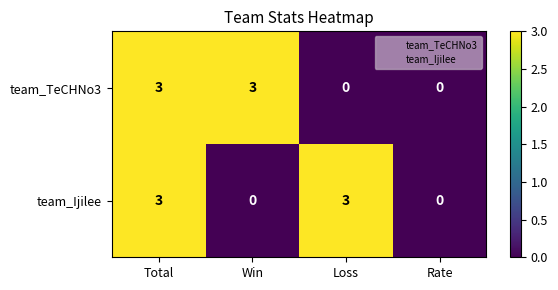

What is the difference between the second highest and second lowest values in the team_Ijilee series?

3